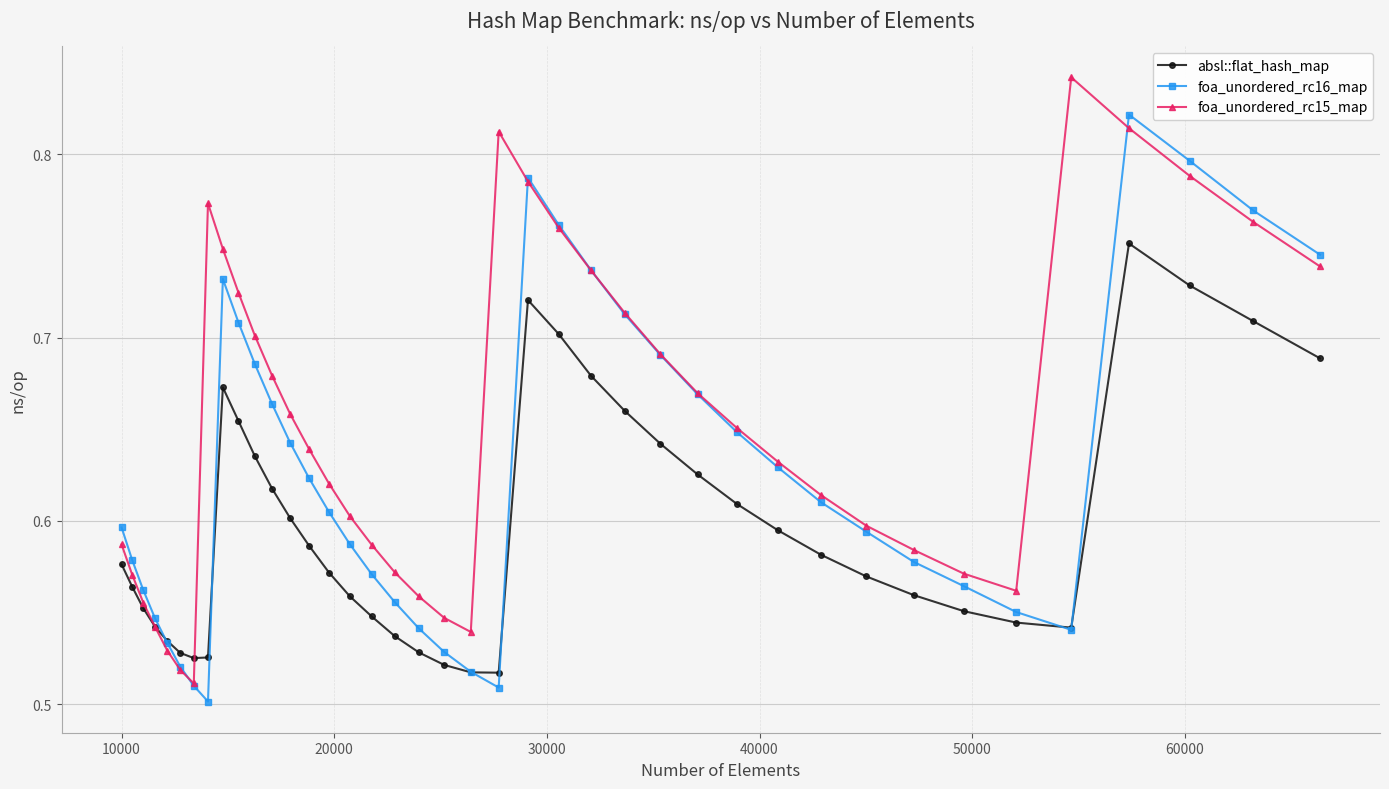

How many interior local peaks does the foa_unordered_rc16_map series have?

3